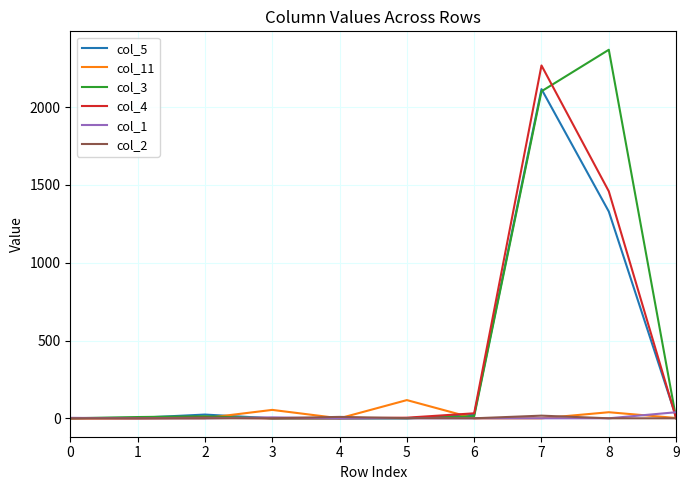

The value of col_3 at 0 is -1522. True or false?

False